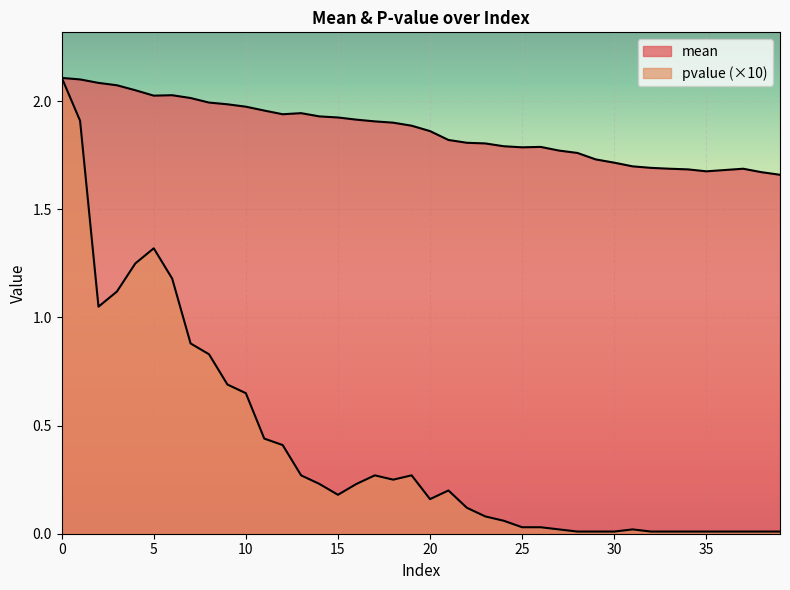

Reading left to right, transcribe all the data shown in this chart.

mean: 0=2.1	1=2.1	2=2.1	3=2.1	4=2.1	5=2.0	6=2.0	7=2.0	8=2.0	9=2.0	10=2.0	11=2.0	12=1.9	13=1.9	14=1.9	15=1.9	16=1.9	17=1.9	18=1.9	19=1.9	20=1.9	21=1.8	22=1.8	23=1.8	24=1.8	25=1.8	26=1.8	27=1.8	28=1.8	29=1.7	30=1.7	31=1.7	32=1.7	33=1.7	34=1.7	35=1.7	36=1.7	37=1.7	38=1.7	39=1.7
pvalue: 0=2.1	1=1.9	2=1.1	3=1.1	4=1.2	5=1.3	6=1.2	7=0.9	8=0.8	9=0.7	10=0.7	11=0.4	12=0.4	13=0.3	14=0.2	15=0.2	16=0.2	17=0.3	18=0.2	19=0.3	20=0.2	21=0.2	22=0.1	23=0.1	24=0.1	25=0.0	26=0.0	27=0.0	28=0.0	29=0.0	30=0.0	31=0.0	32=0.0	33=0.0	34=0.0	35=0.0	36=0.0	37=0.0	38=0.0	39=0.0